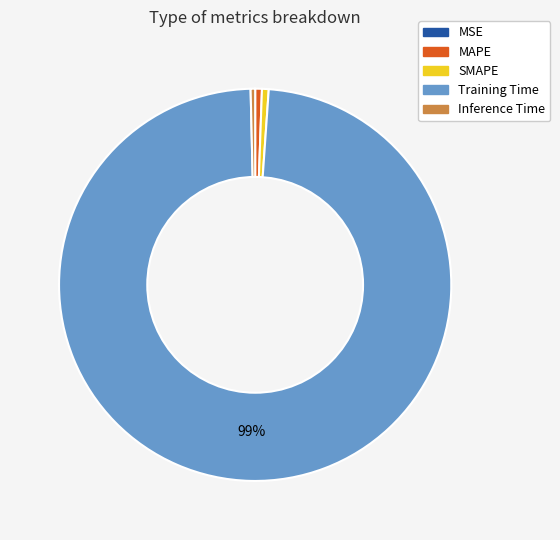

Do Inference Time and MAPE together represent more than half of the pie?

No